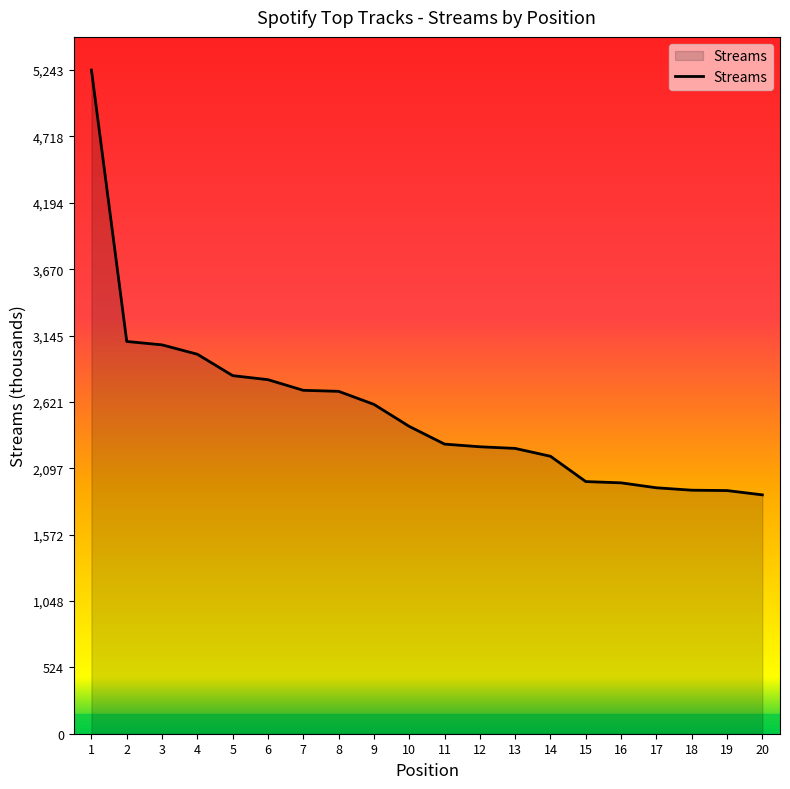

Is it true that the value at 10 is 1682?

False